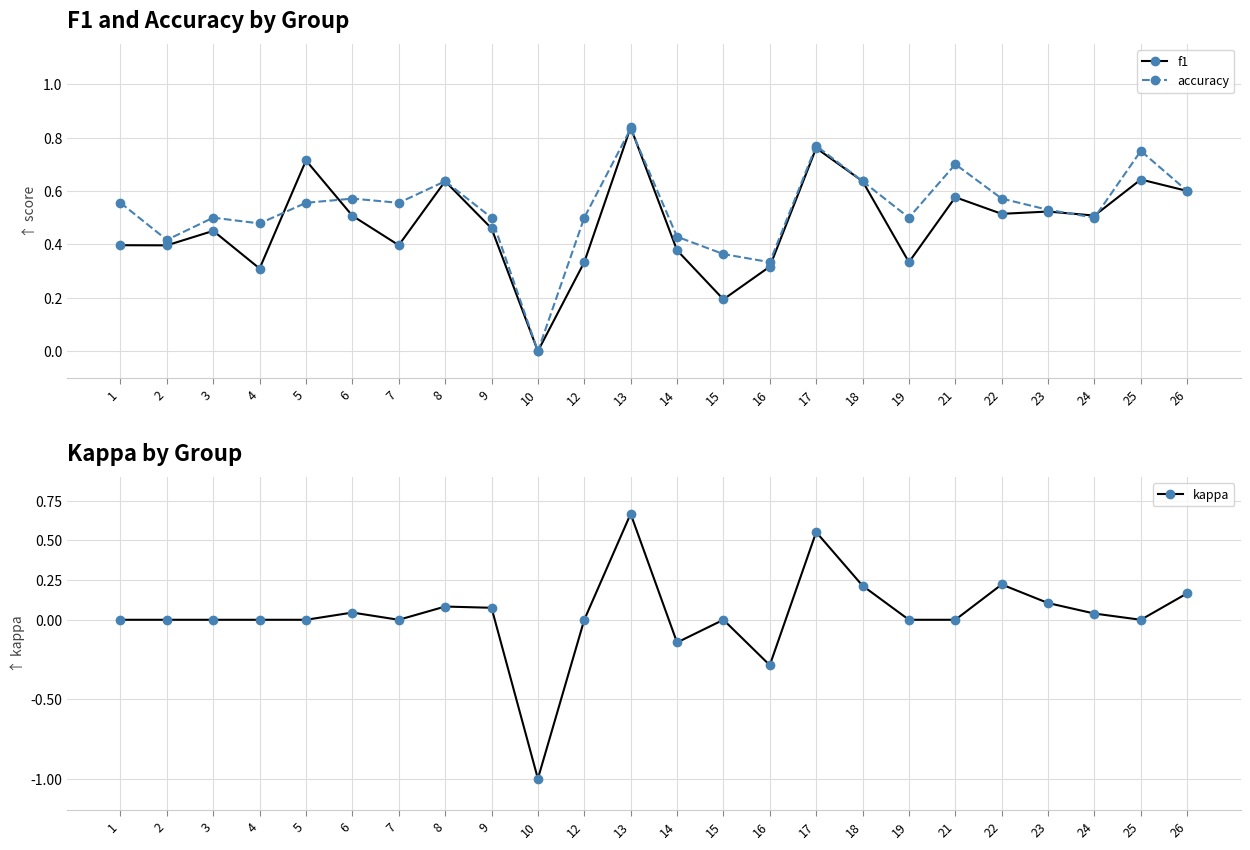

At which category is the sum across all series the highest?

13